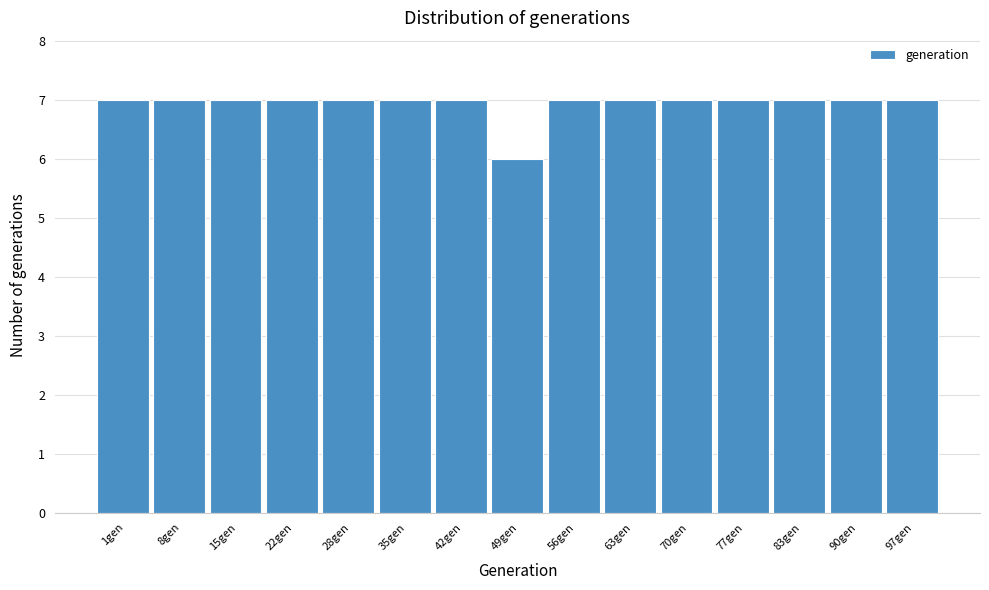

Reading right to left, transcribe all the data shown in this chart.

97gen=7	90gen=7	83gen=7	77gen=7	70gen=7	63gen=7	56gen=7	49gen=6	42gen=7	35gen=7	28gen=7	22gen=7	15gen=7	8gen=7	1gen=7